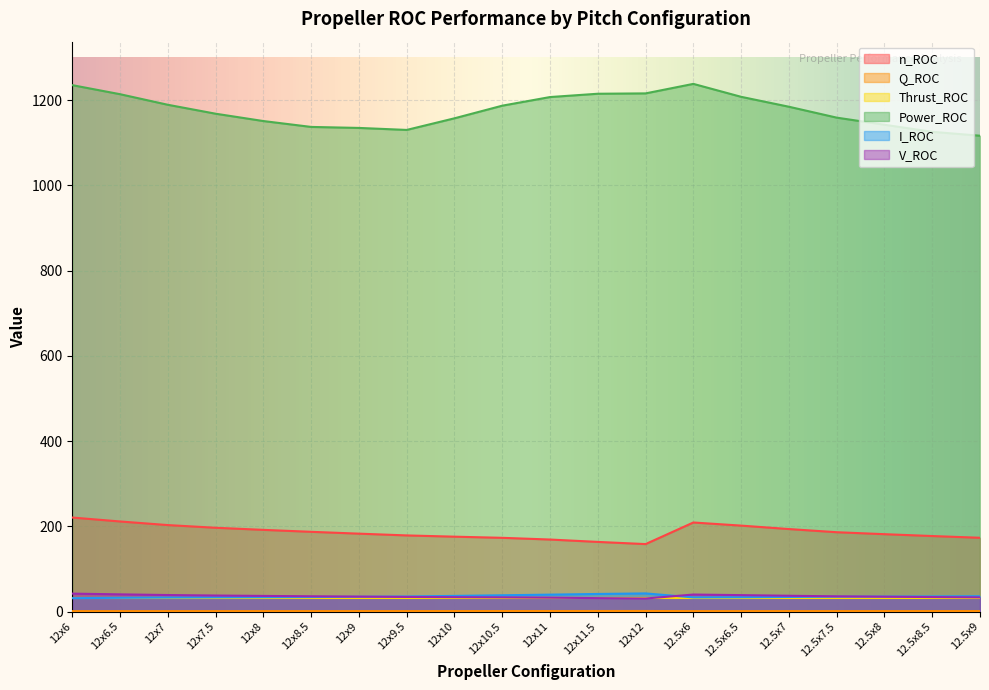

At which label is Power_ROC closest to 1177?

12.5x7